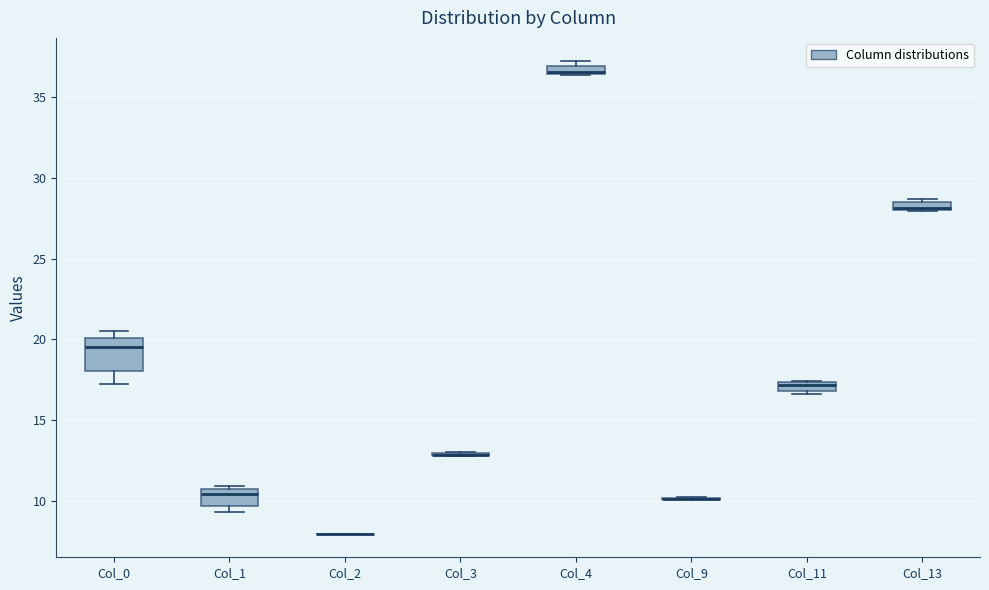

Where does the lower whisker of the box for Col_0 end on the y-axis? The values are not printed on the chart, so give them approximately, as read against the axis.

17.0